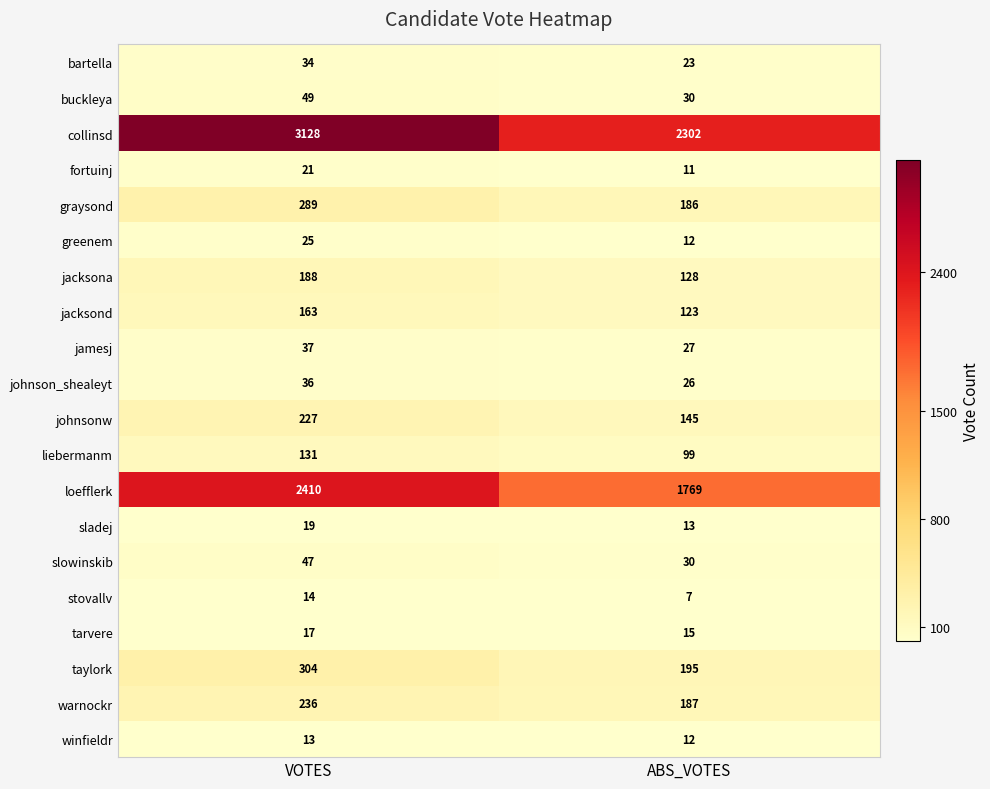

What is the difference between the highest and lowest values at ABS_VOTES?

2295